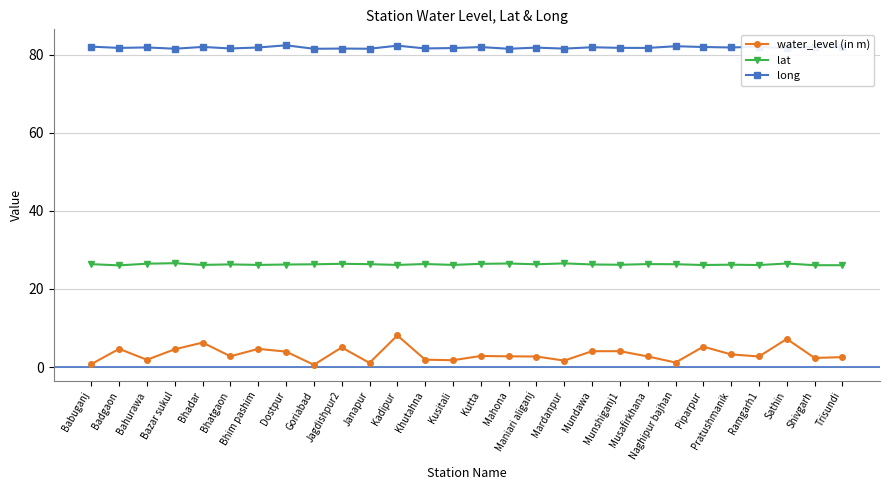

True or false: long has more than 2 interior local peaks.

True